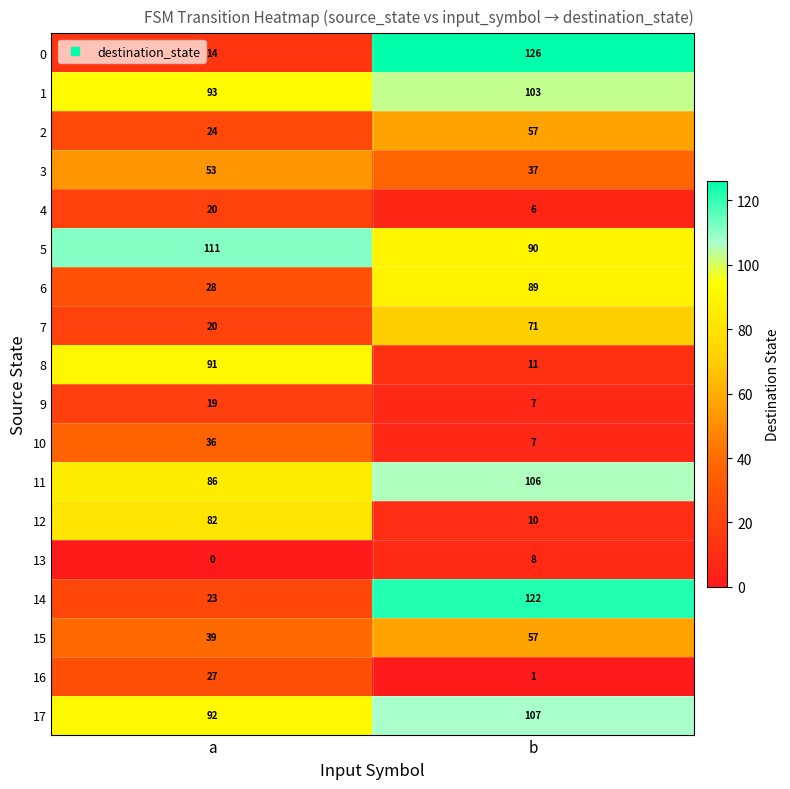

What is the total value across all series at a?

858